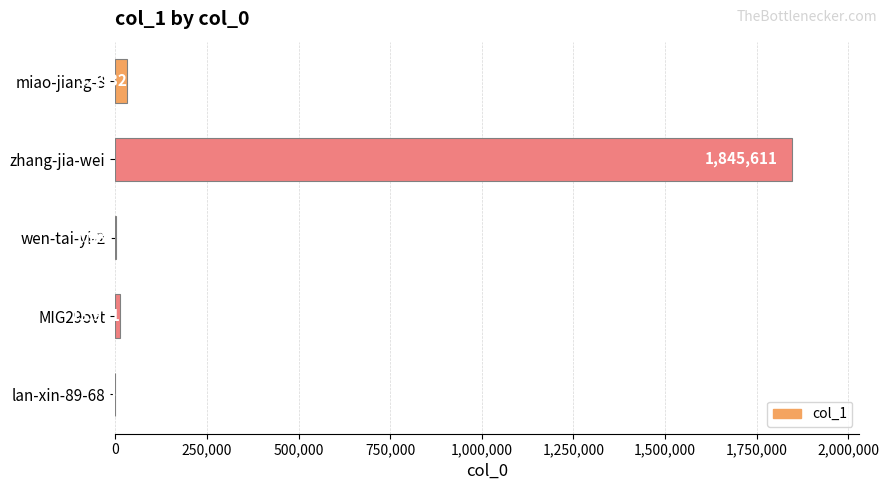

The value at lan-xin-89-68 is 5. True or false?

True